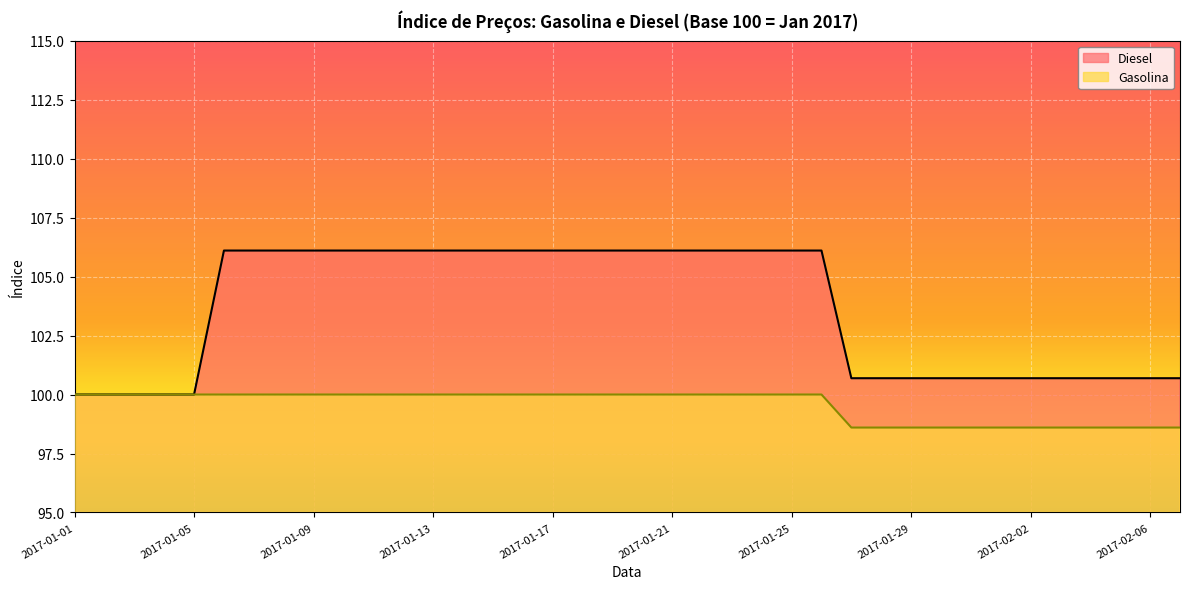

Rank the categories by Gasolina value from lowest to highest.

2017-01-27, 2017-01-28, 2017-01-29, 2017-01-30, 2017-01-31, 2017-02-01, 2017-02-02, 2017-02-03, 2017-02-04, 2017-02-05, 2017-02-06, 2017-02-07, 2017-01-01, 2017-01-02, 2017-01-03, 2017-01-04, 2017-01-05, 2017-01-06, 2017-01-07, 2017-01-08, 2017-01-09, 2017-01-10, 2017-01-11, 2017-01-12, 2017-01-13, 2017-01-14, 2017-01-15, 2017-01-16, 2017-01-17, 2017-01-18, 2017-01-19, 2017-01-20, 2017-01-21, 2017-01-22, 2017-01-23, 2017-01-24, 2017-01-25, 2017-01-26